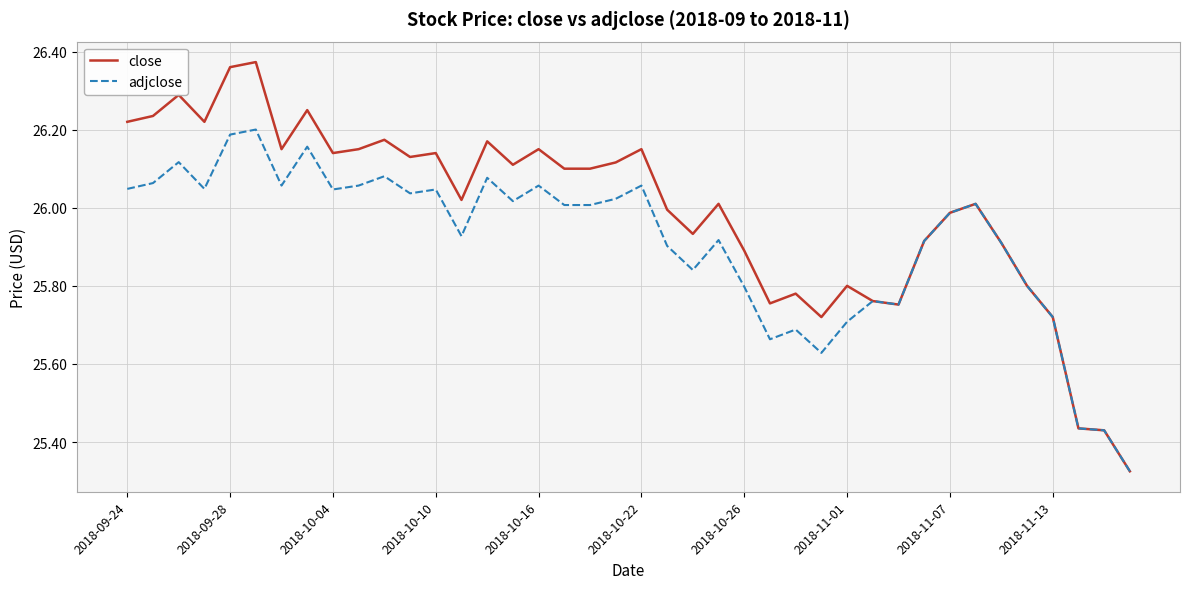

What are all the series names shown in the legend?

close, adjclose